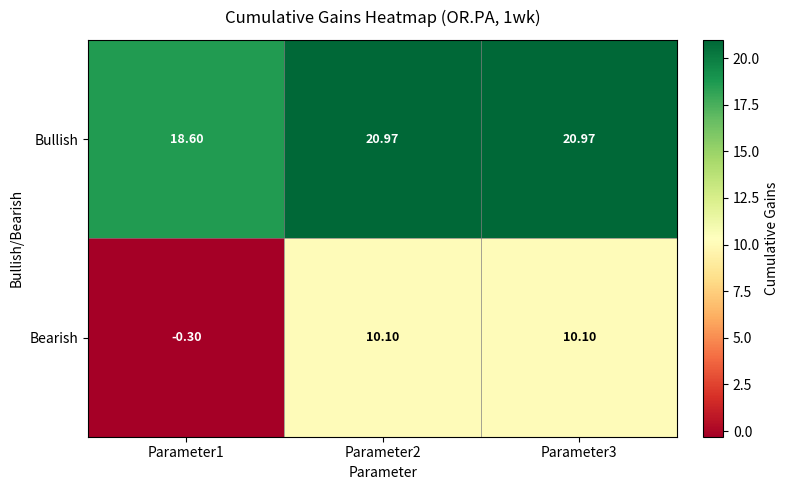

How many categories are shown in the chart?

3